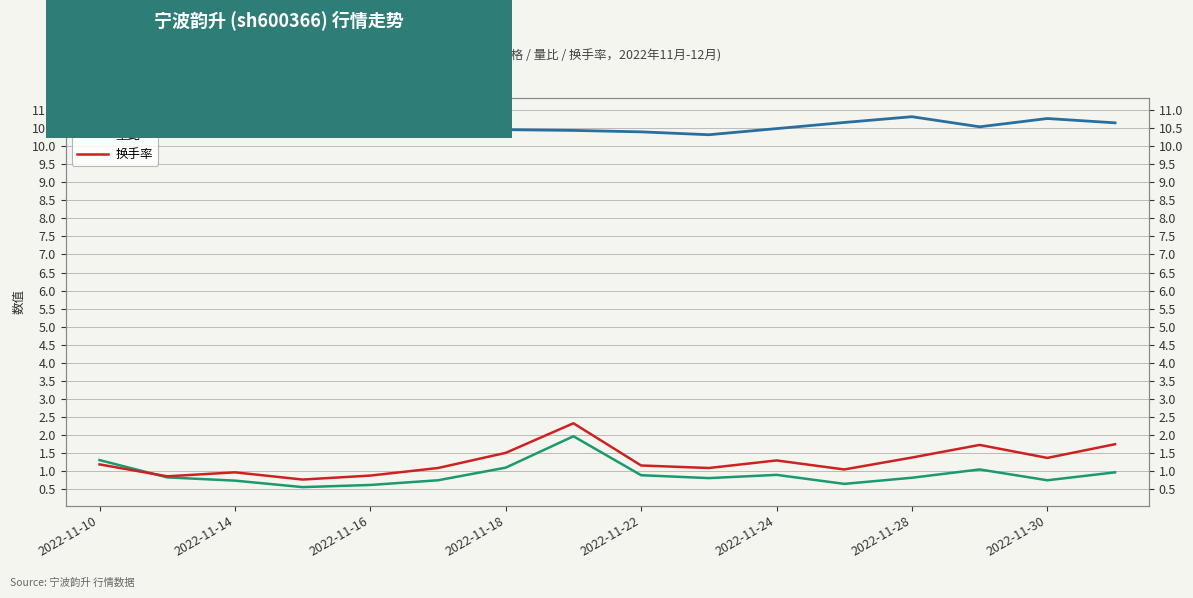

List the series in order of their peak value, lowest first.

量比, 换手率, 价格